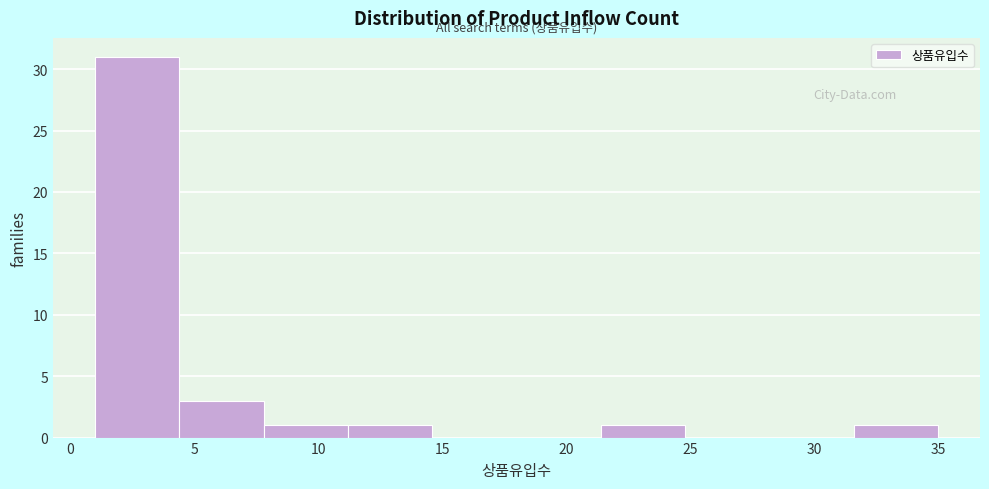

Reading left to right, list every bar in this chart as the range it spans on the x-axis followed by its height. Neither the bar edges nor the heights are printed on the chart, so give them approximately, as read against the axes.

1.0 to 4.4: 31
4.4 to 7.8: 3
7.8 to 11.2: 1
11.2 to 14.6: 1
14.6 to 18.0: 0
18.0 to 21.4: 0
21.4 to 24.8: 1
24.8 to 28.2: 0
28.2 to 31.6: 0
31.6 to 35.0: 1